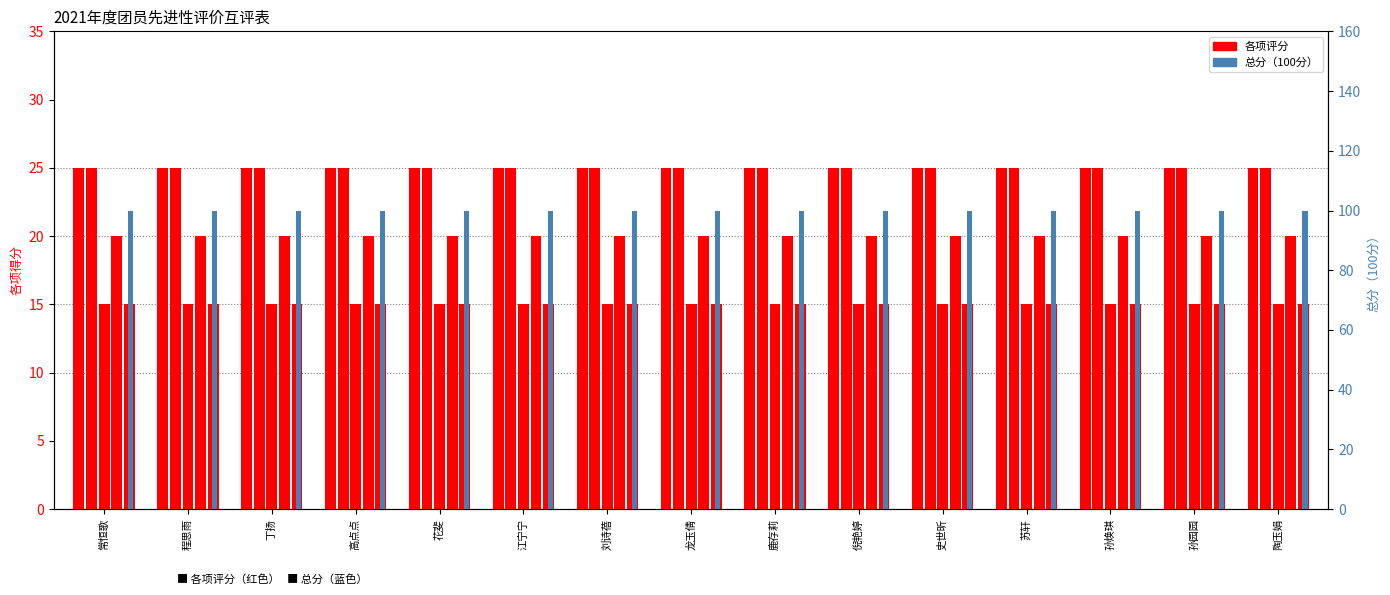

At which category does the chart reach its minimum across all series?

常恒歌